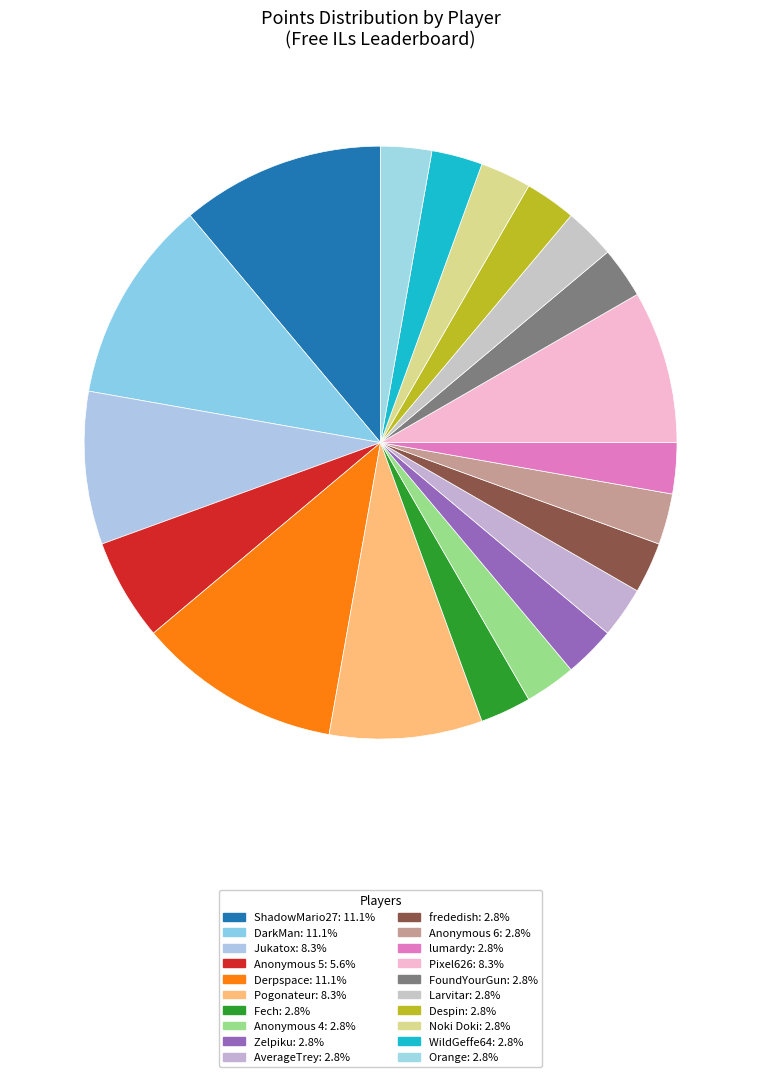

How many segments does this pie chart have?

20